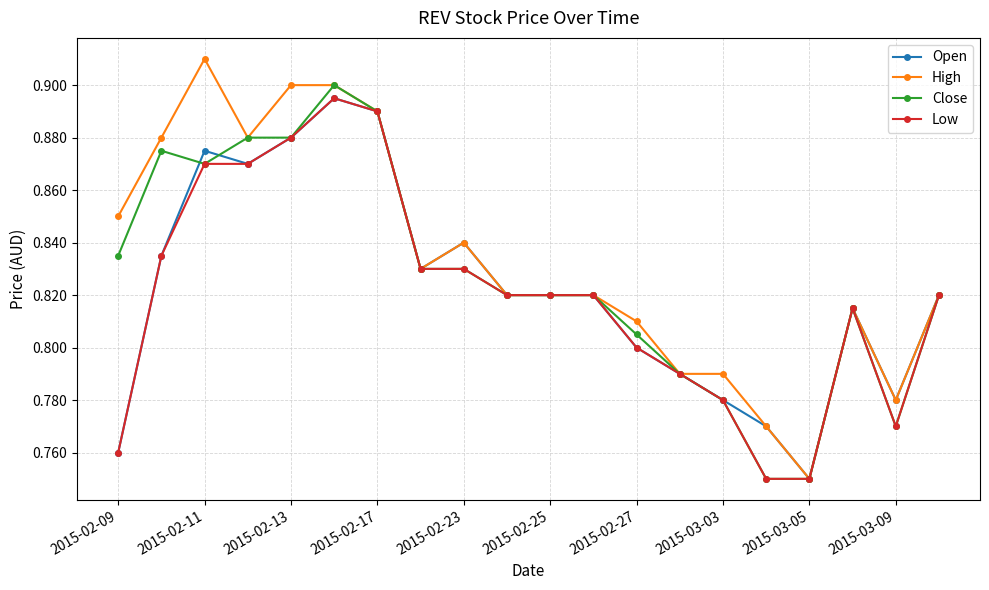

How many Open values are between 0 and 1?

20